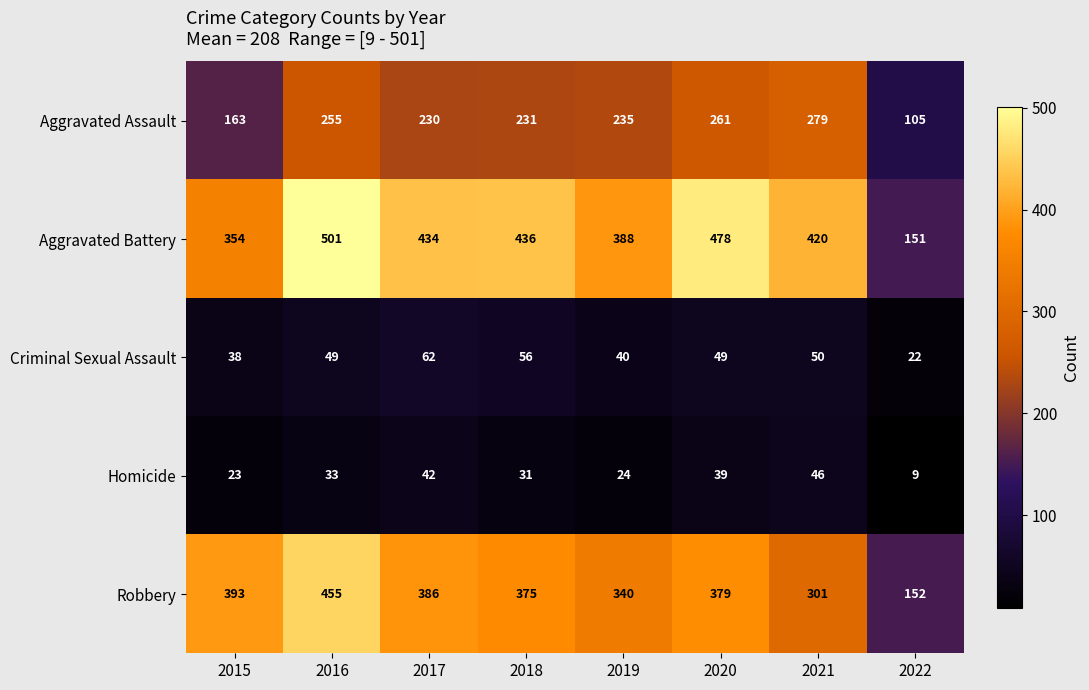

Which series has the widest spread of values?

Aggravated Battery